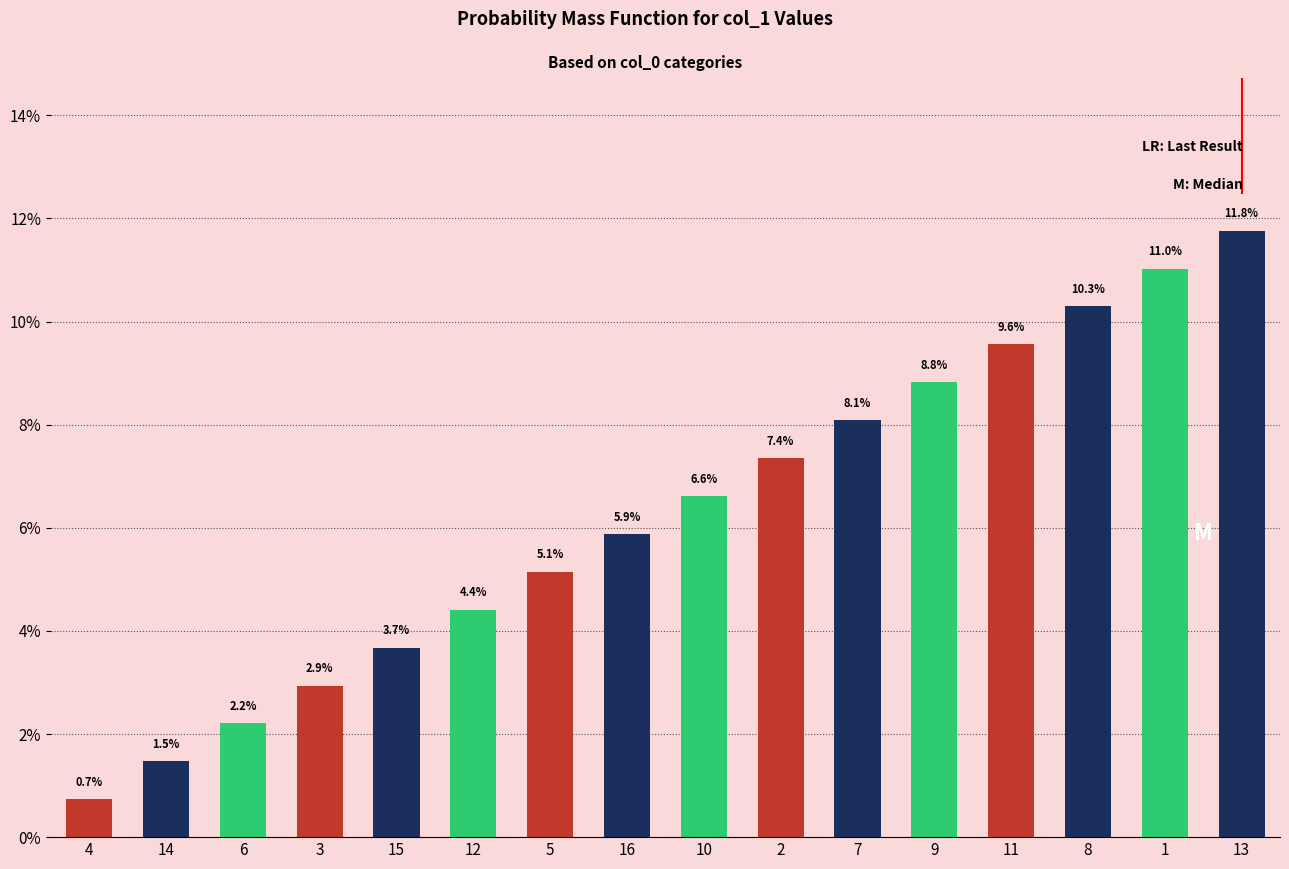

What is the label of the 4th bar from the left?

3